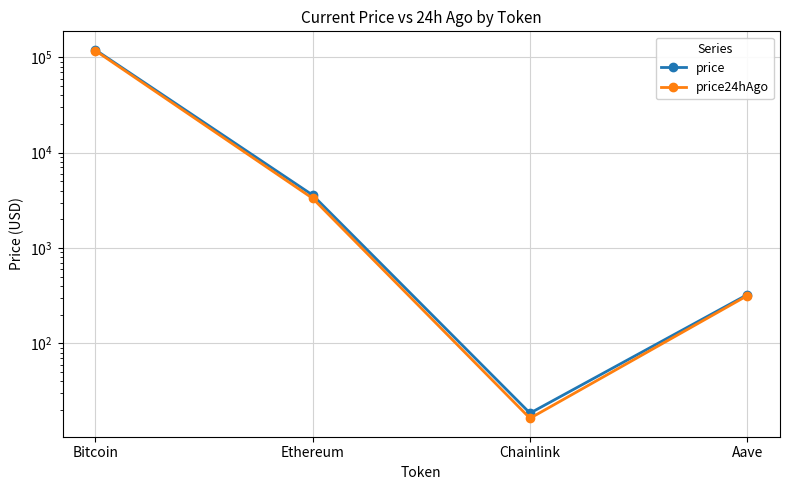

What is the difference between the highest and lowest values at Aave?

7.8